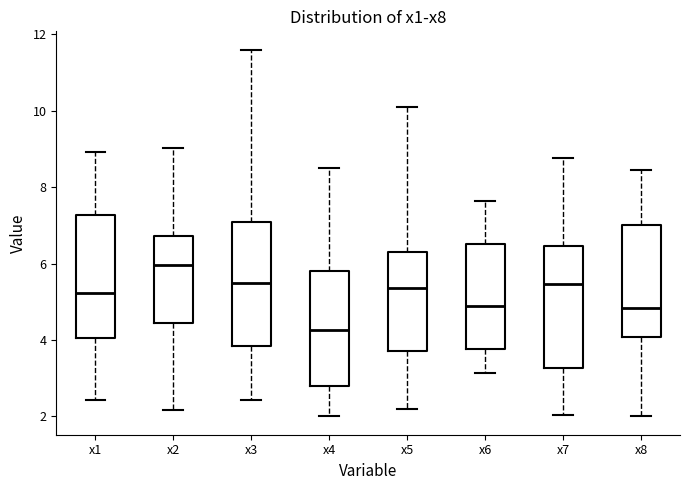

Which box has the highest median line?

x2